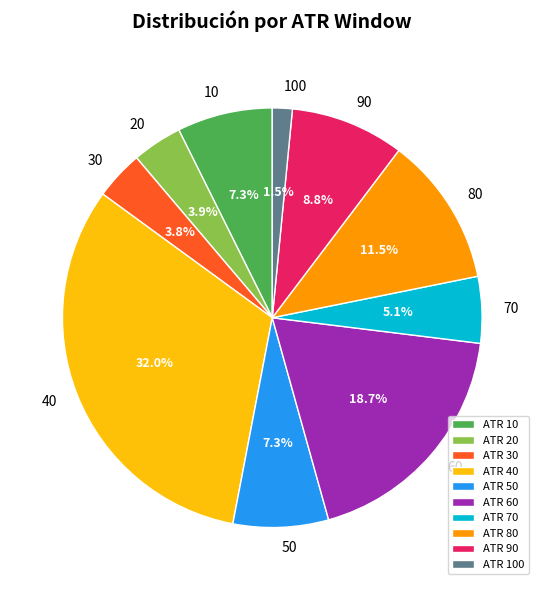

What is the ratio of the value at ATR 70 to the value at ATR 80?

0.4